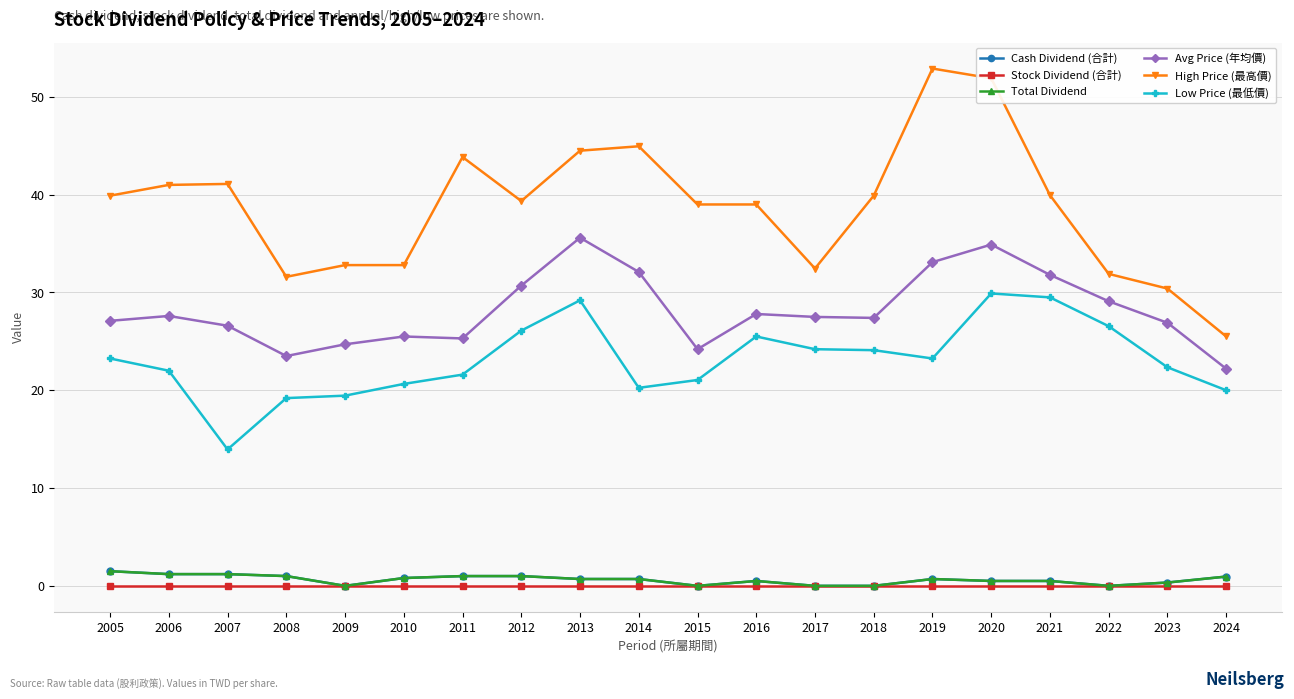

Rank the series at 2019 from highest to lowest value.

High Price (最高價), Avg Price (年均價), Low Price (最低價), Cash Dividend (合計), Total Dividend, Stock Dividend (合計)